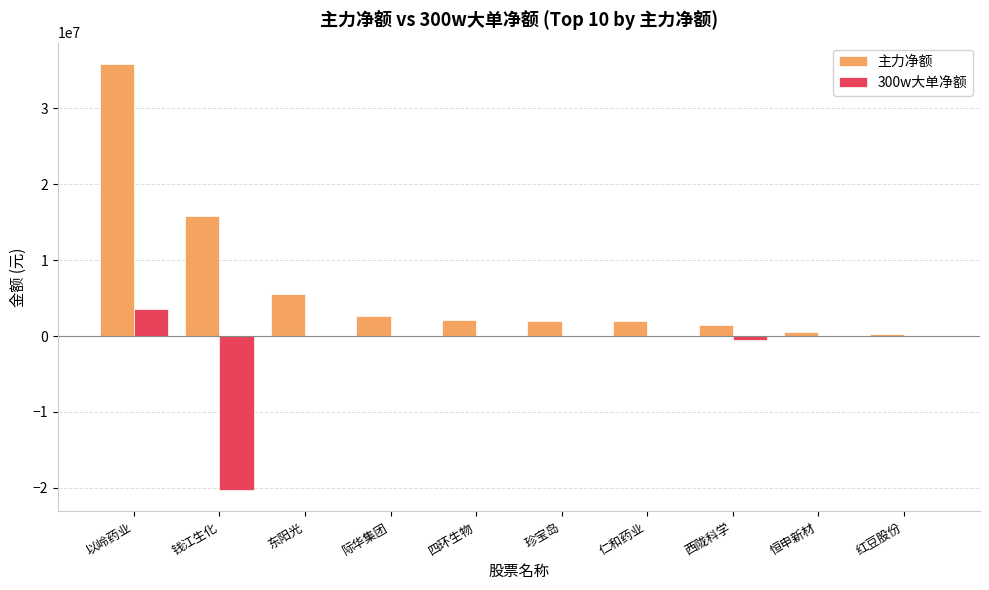

What is the approximate value of 主力净额 at 钱江生化, to the nearest 100?

15841200